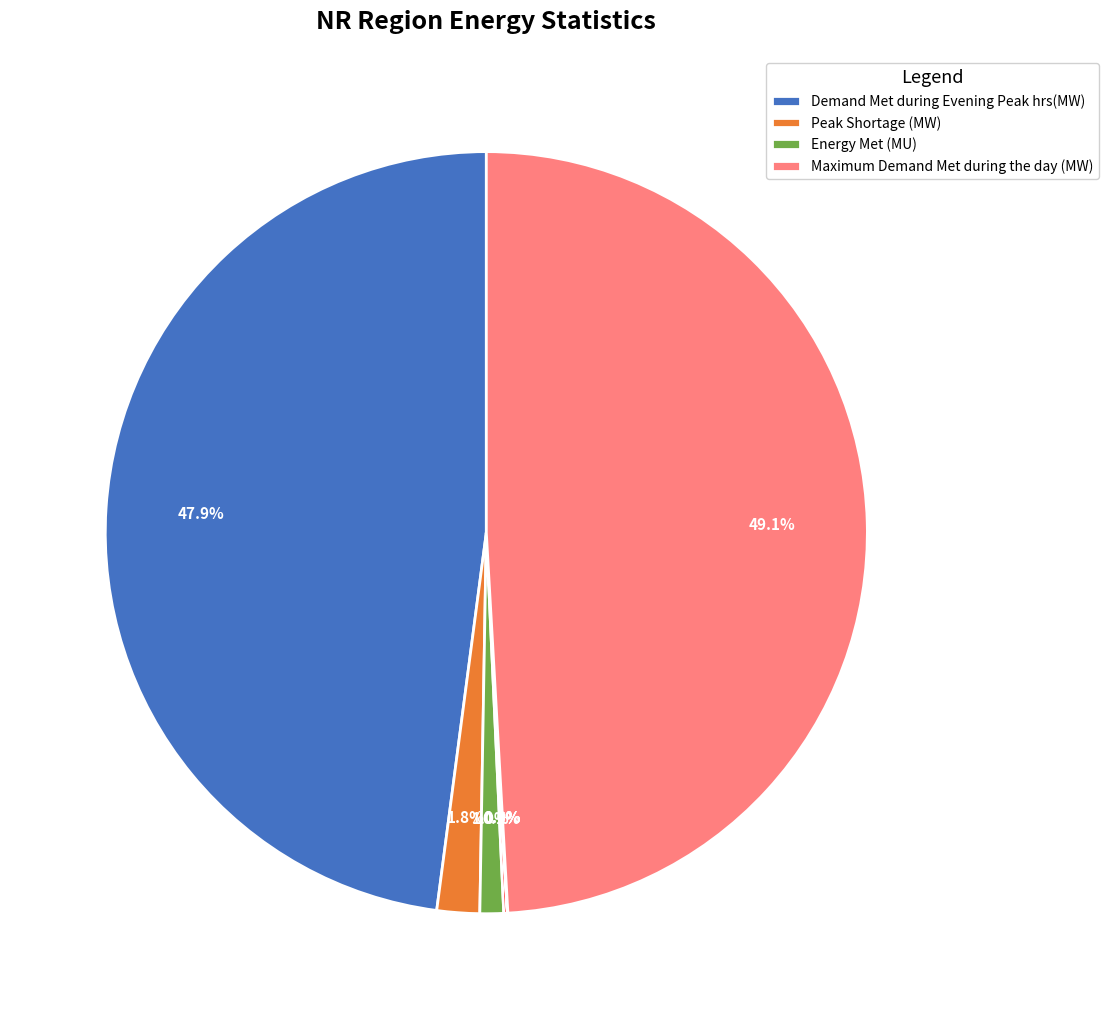

Is there any slice that represents more than half of the pie?

No